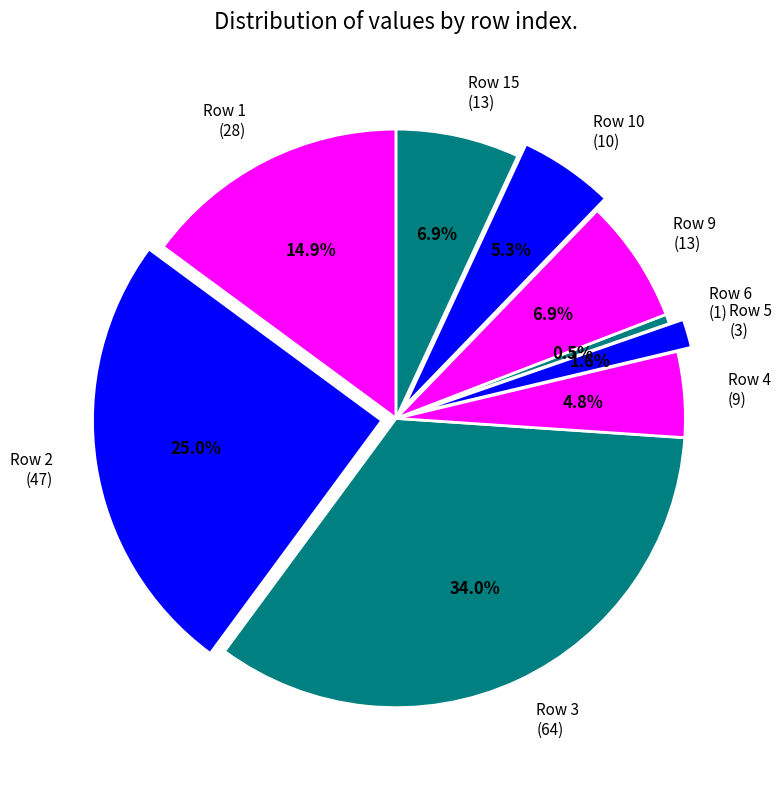

What portion of the pie excludes Row 9 (13)?

93.1%